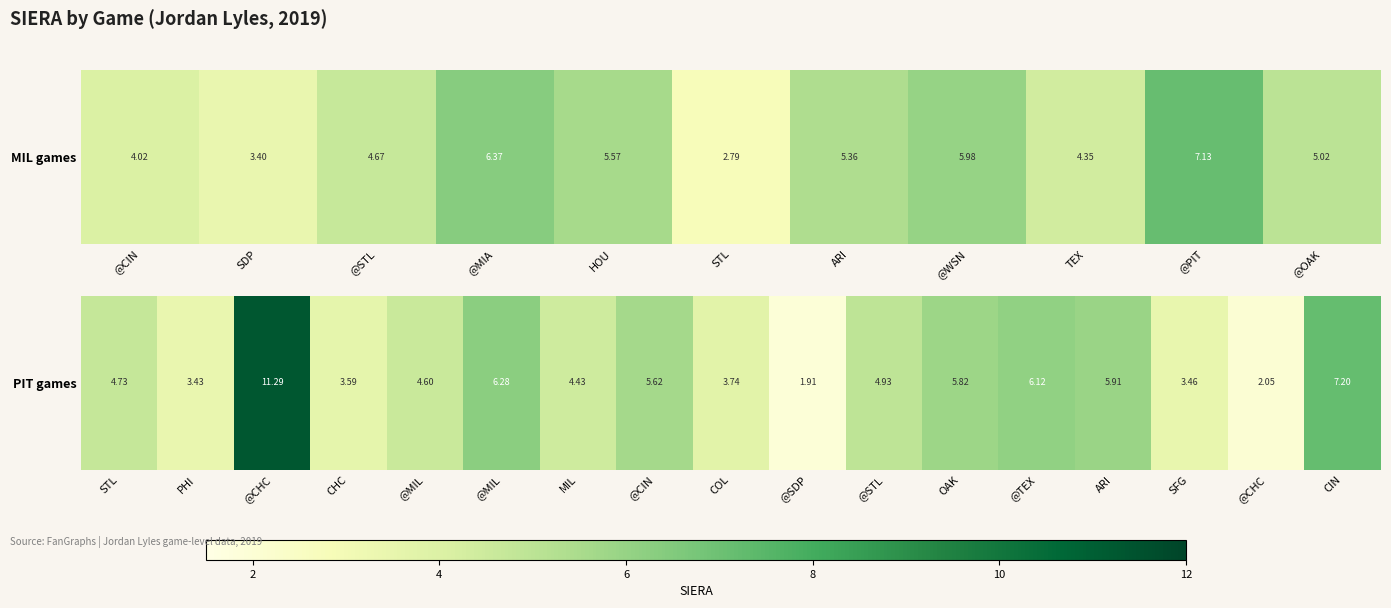

What is the greatest value displayed?

11.3